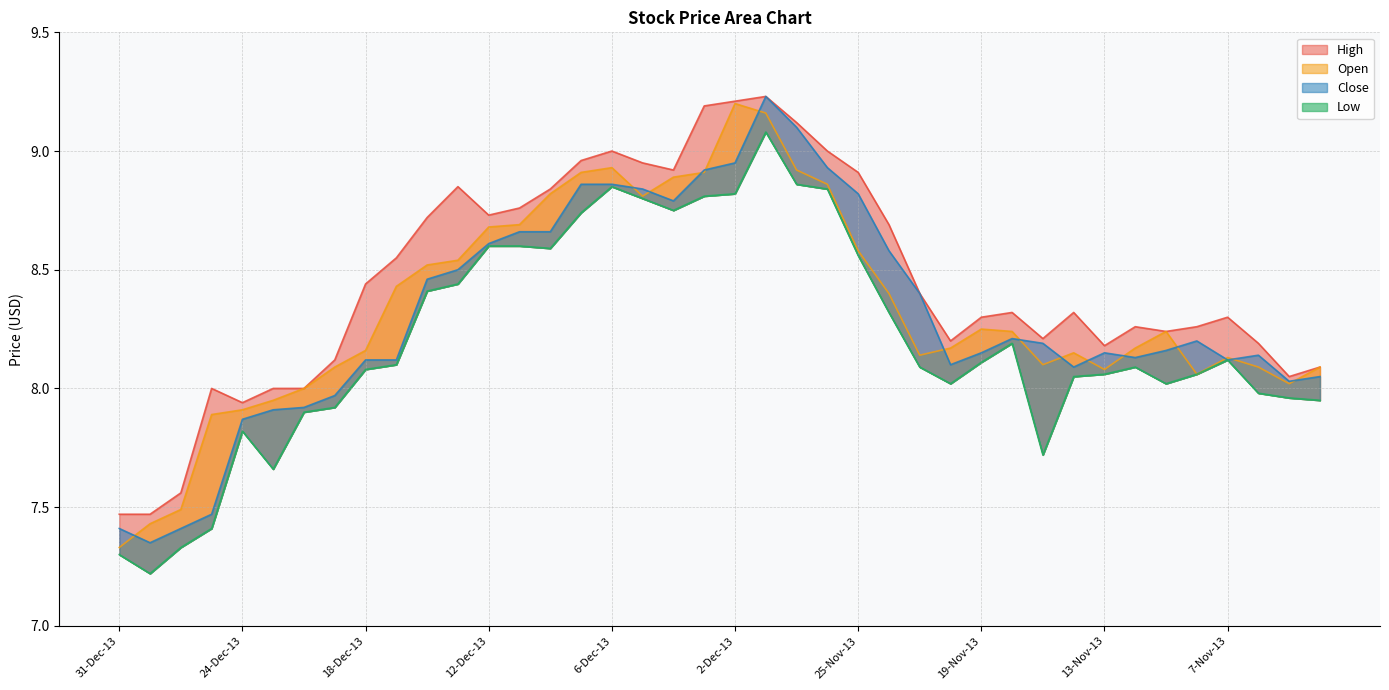

How many interior local peaks does the Open series have?

6